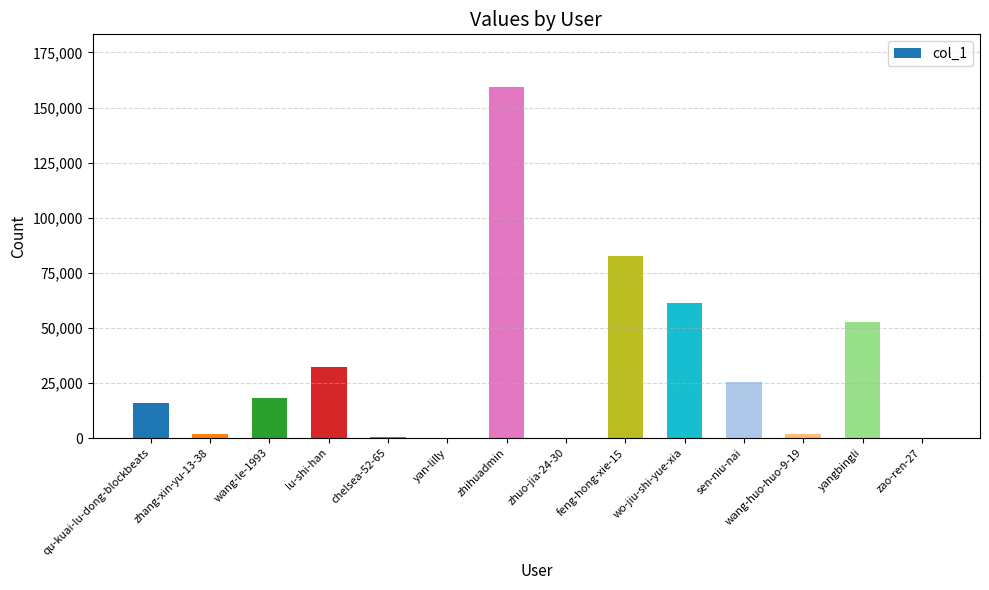

The value at wang-le-1993 is 18079. True or false?

True